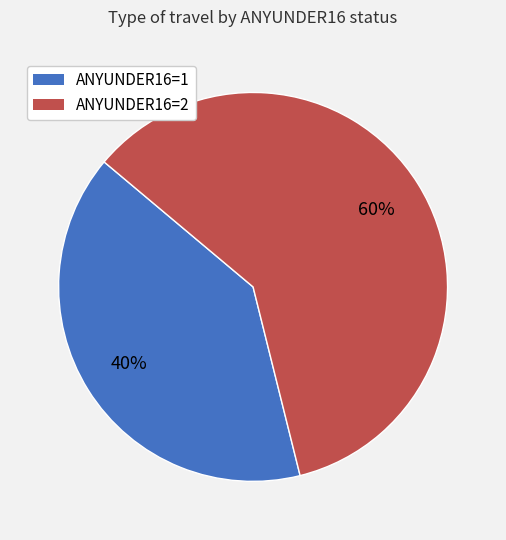

The ANYUNDER16=1 slice represents 40% of the pie. True or false?

True